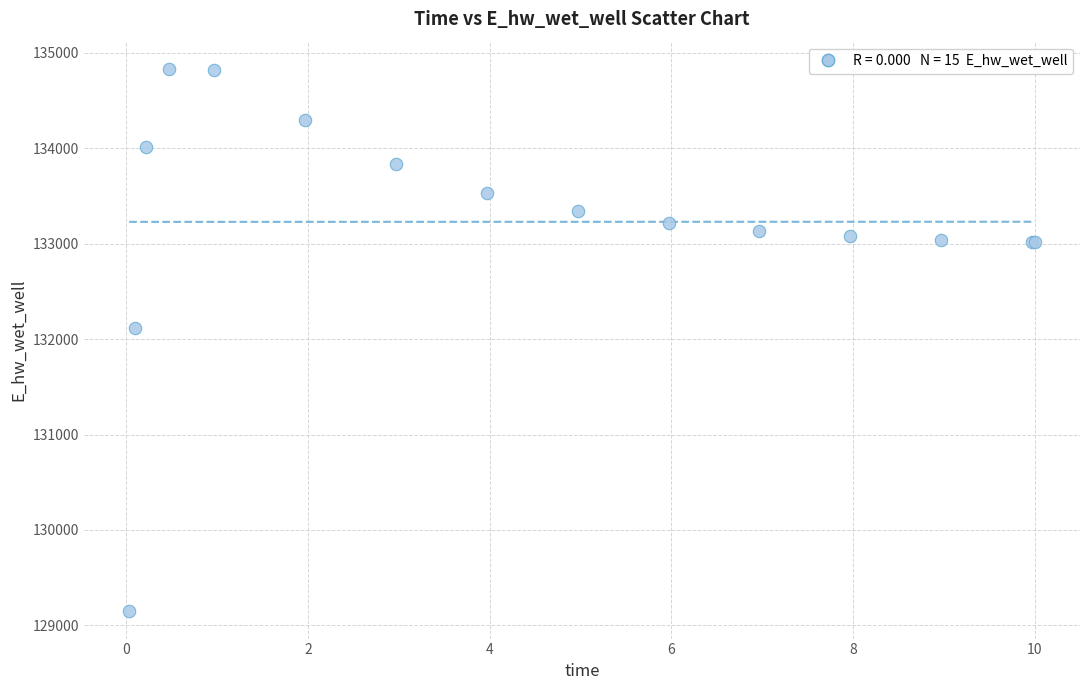

What Y value in the scatter plot is closest to 131989?

132113.1